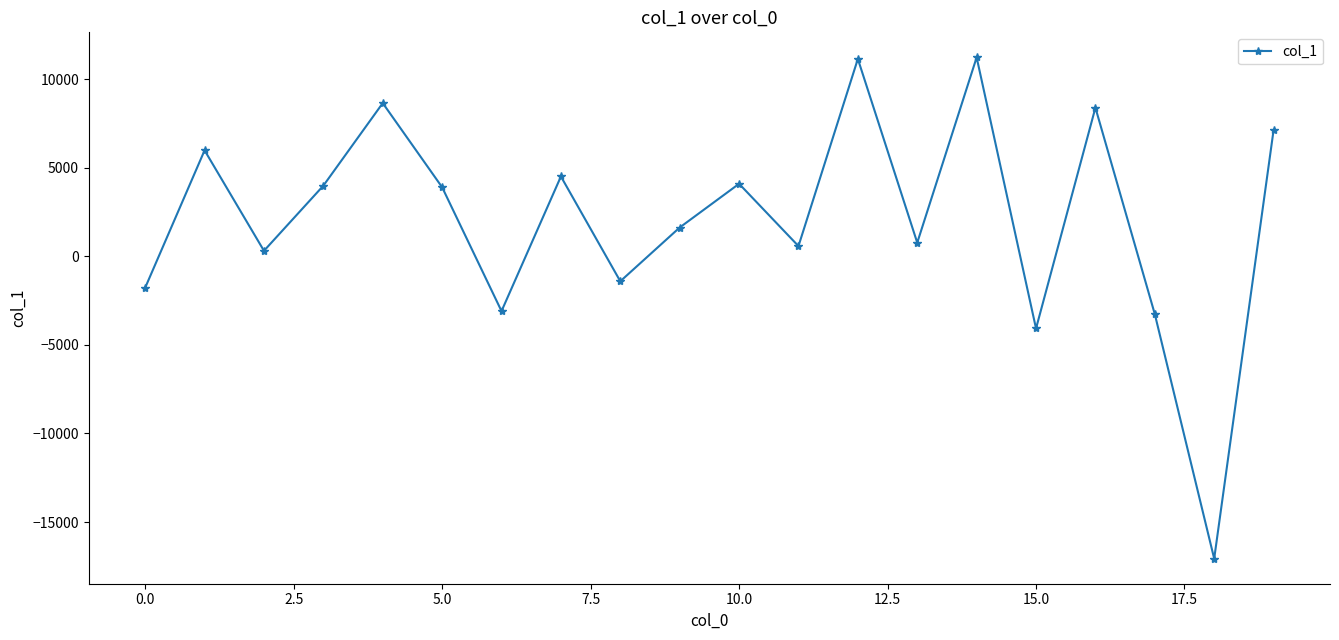

How many interior local peaks (higher than both neighbors) does the data have?

7